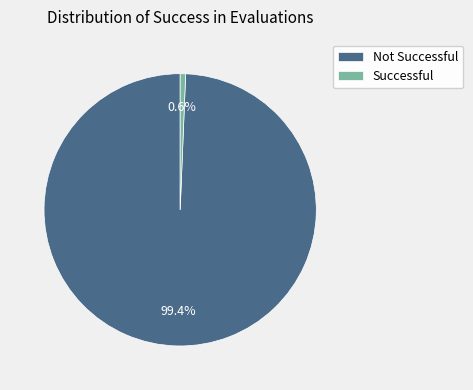

Count the number of slices in the pie.

2